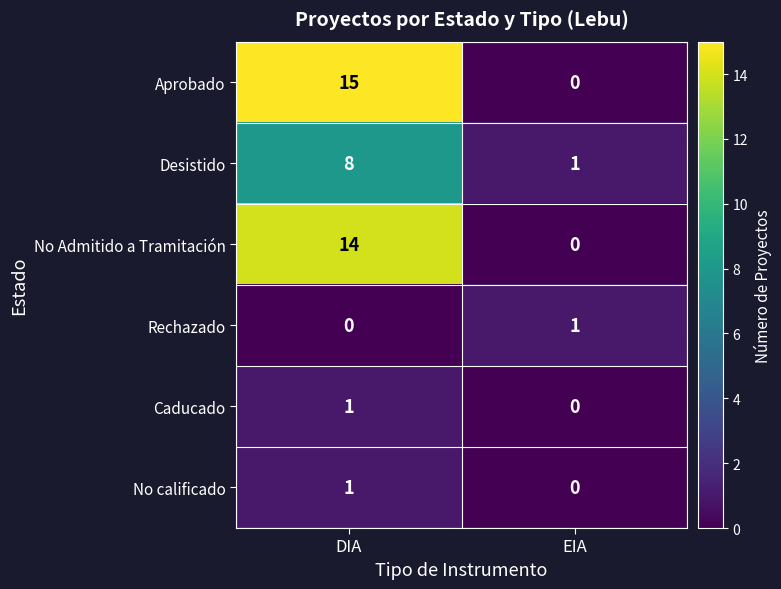

Where is Caducado nearest to the value 0?

EIA